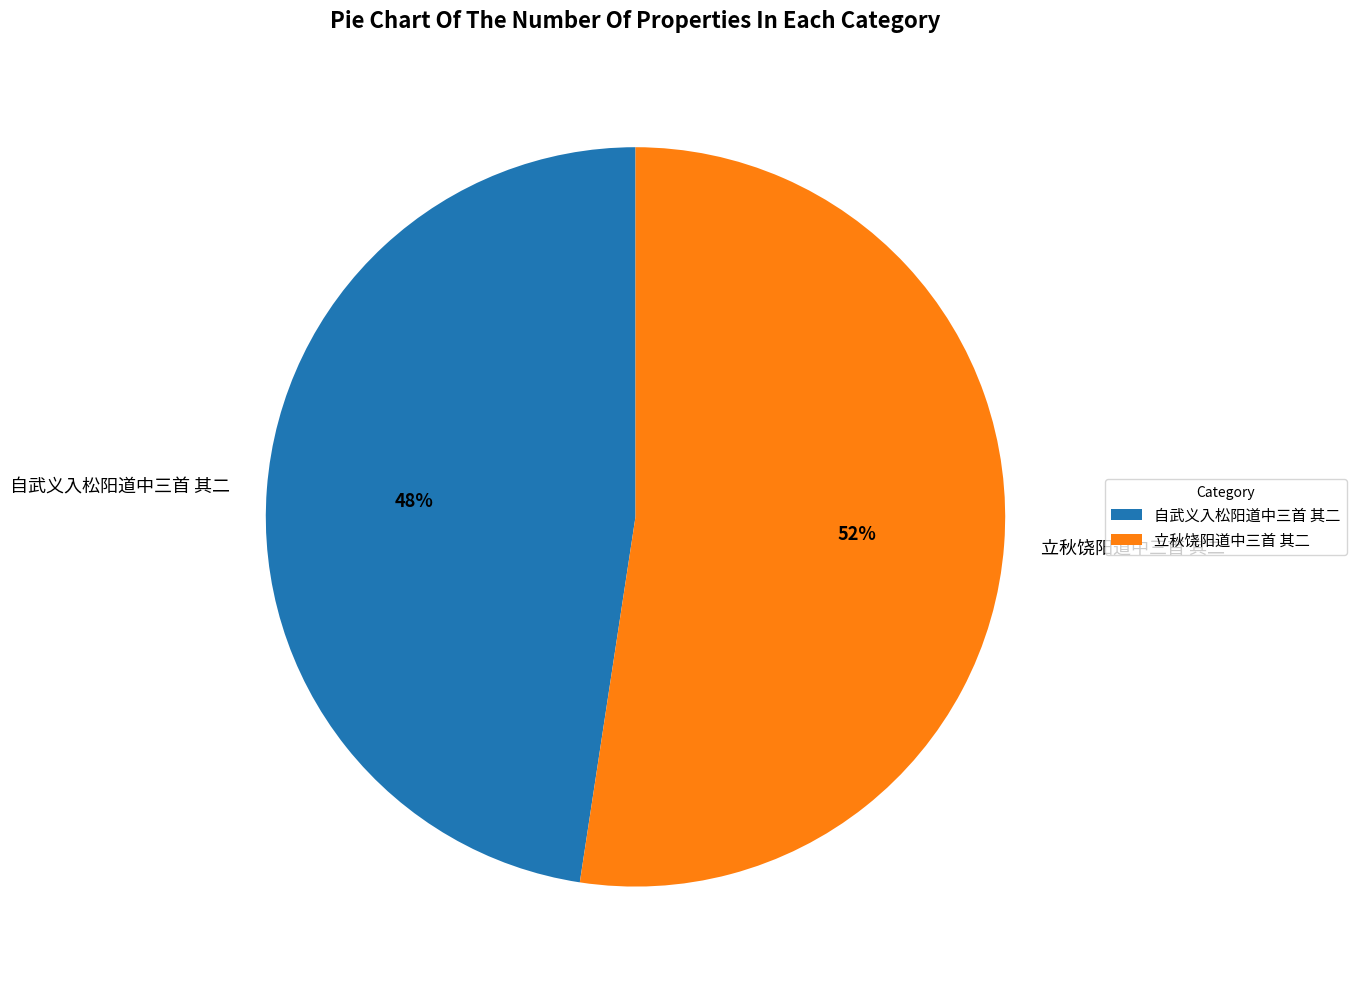

Does 自武义入松阳道中三首 其二 represent more than half of the total?

No